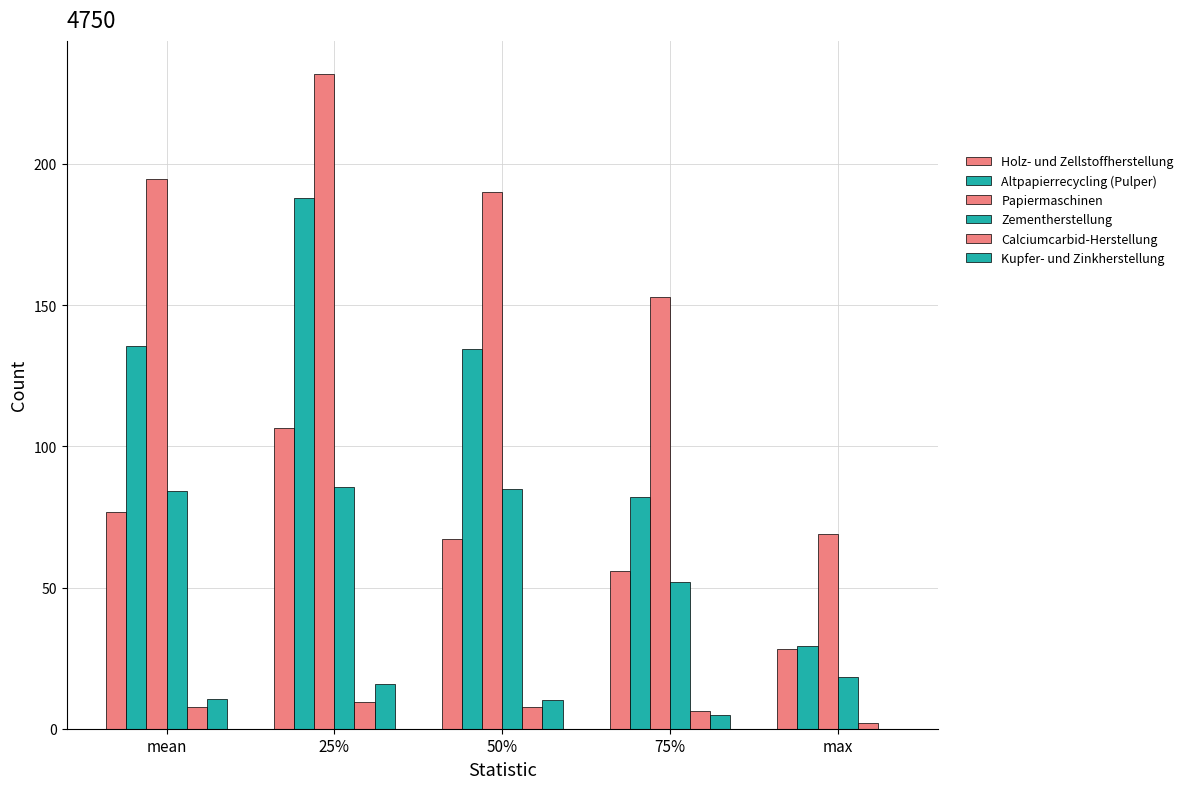

Is the value of Zementherstellung at 25% greater than the value of Altpapierrecycling (Pulper) at 75%?

Yes